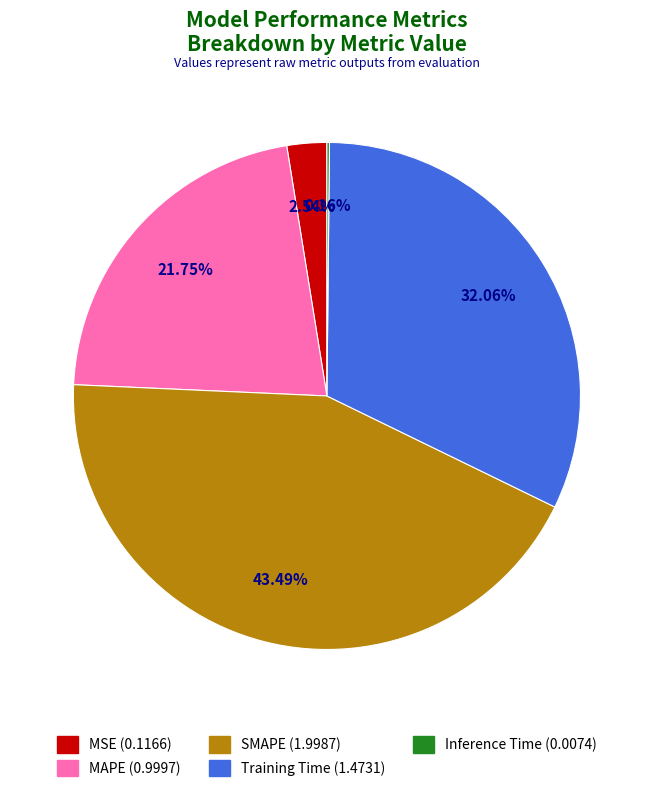

To the nearest percent, what is the difference between the largest and smallest slice percentages?

43%